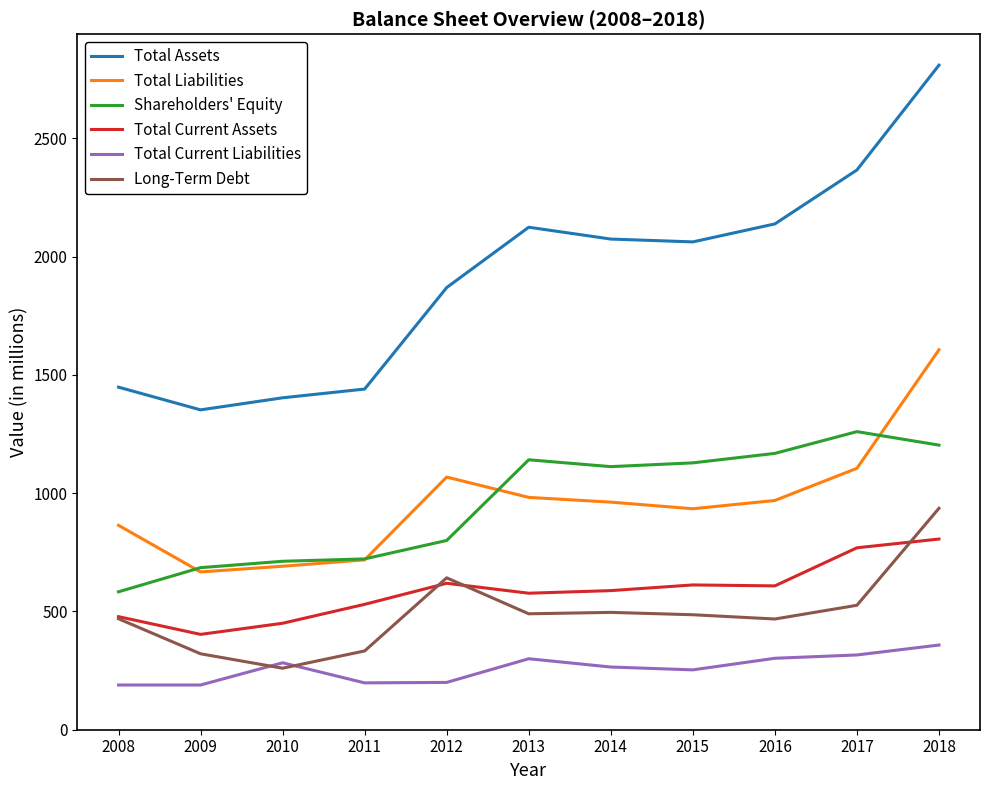

What is the maximum value shown in the chart?

2809